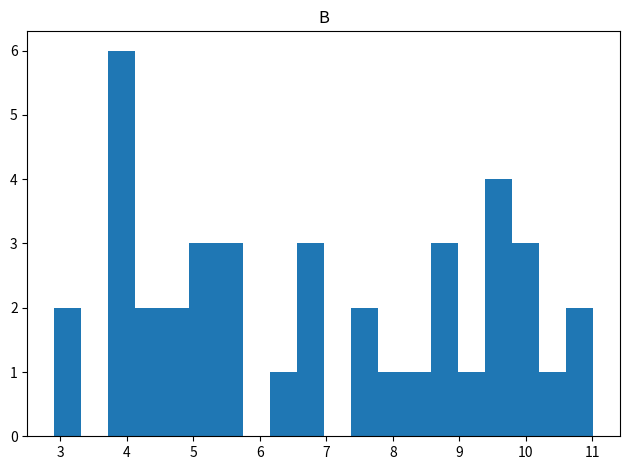

How tall is the bar that spans 5.3 to 5.7 on the x-axis? Neither the bar edges nor the heights are printed on the chart, so give them approximately, as read against the axes.

3